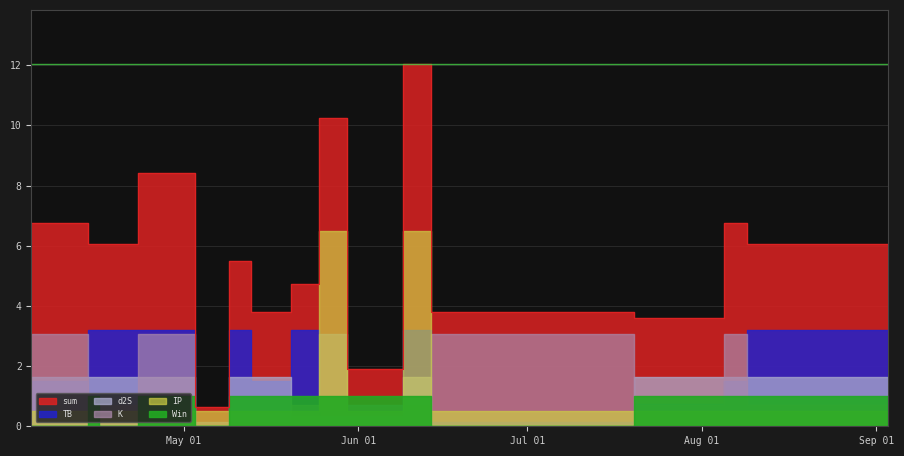

What is the maximum value for K?

3.1